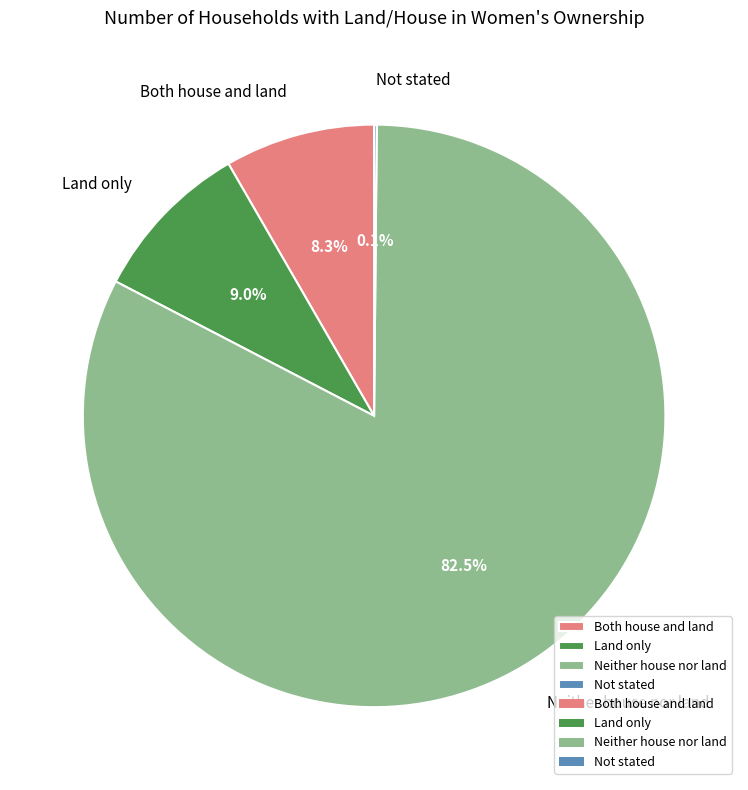

What portion of the pie excludes Both house and land?

91.7%